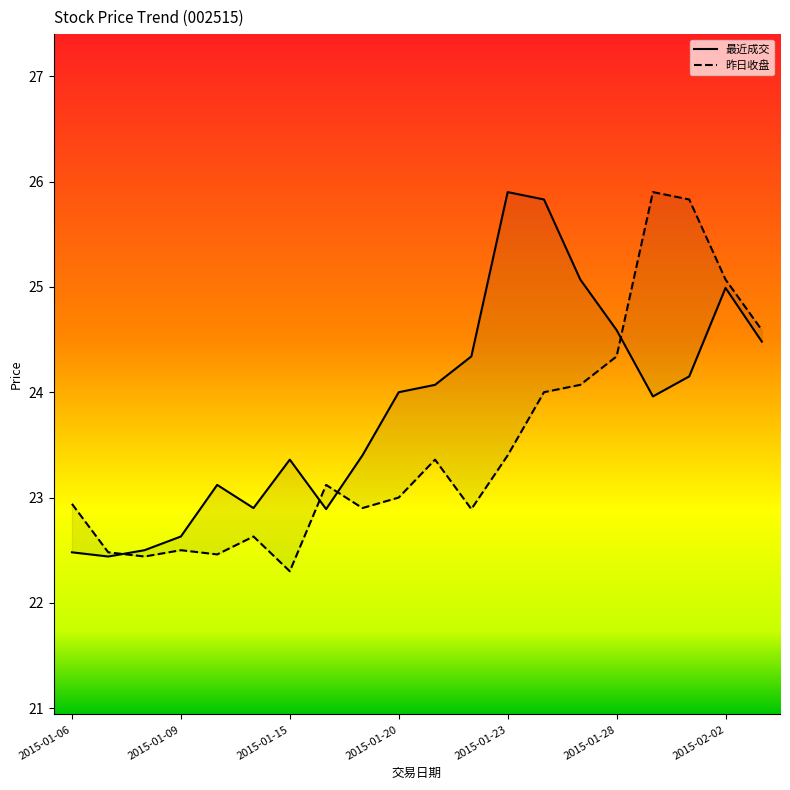

At which category does 最近成交 reach its first local peak?

2015-01-13